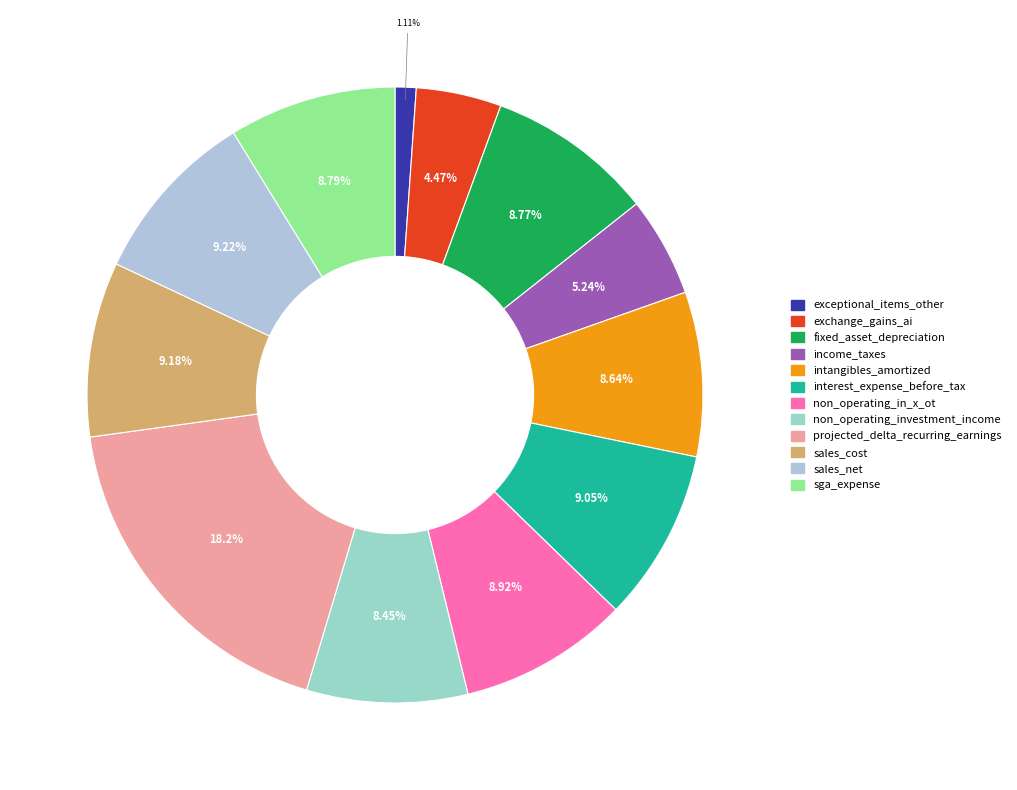

What portion of the pie excludes interest_expense_before_tax?

91.0%